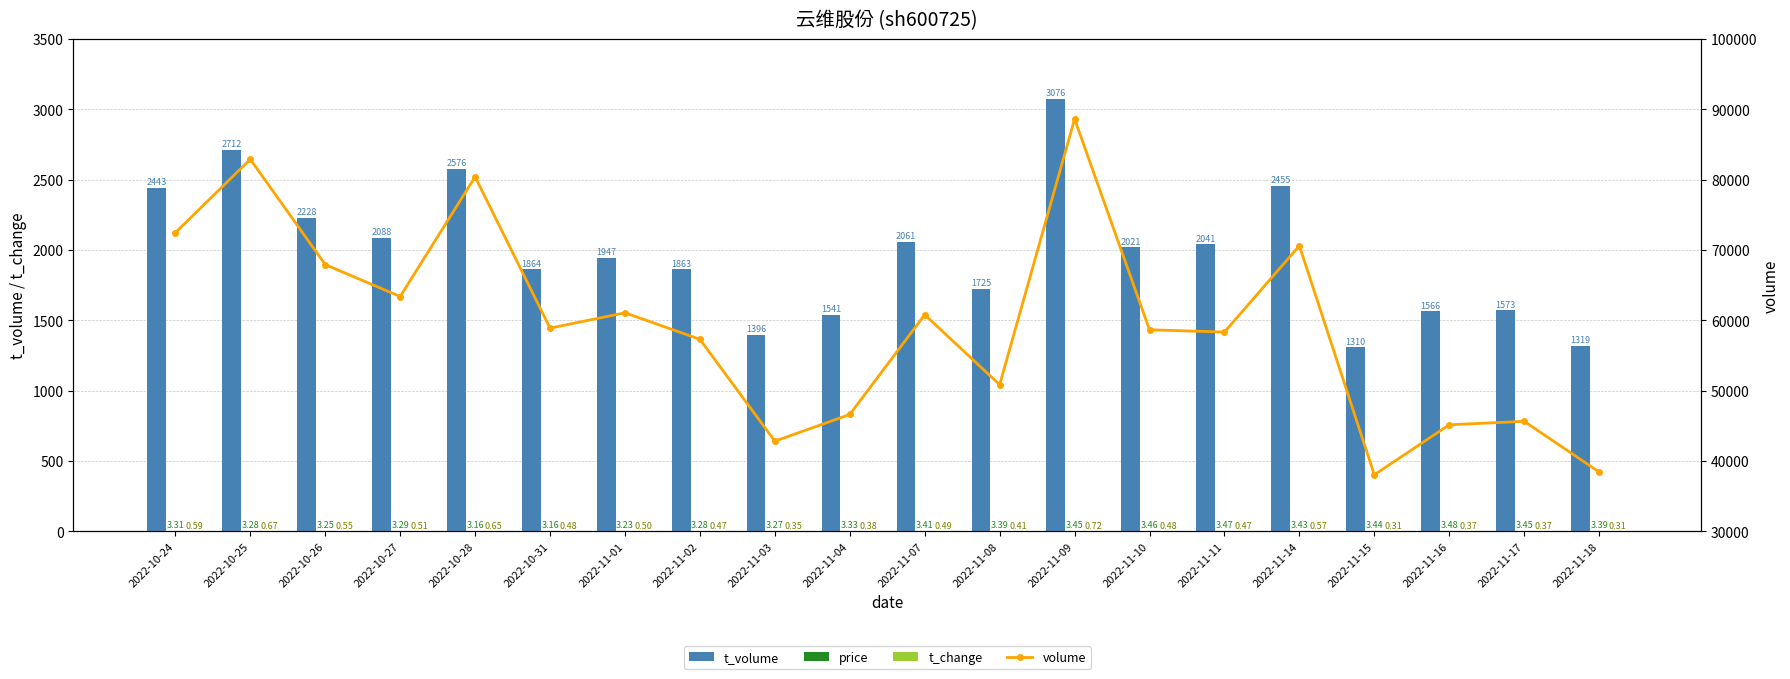

Reading left to right, what are all the values shown in this chart?

t_volume: 2022-10-24=2443.0	2022-10-25=2712.0	2022-10-26=2228.0	2022-10-27=2088.0	2022-10-28=2576.0	2022-10-31=1864.0	2022-11-01=1947.0	2022-11-02=1863.0	2022-11-03=1396.0	2022-11-04=1541.0	2022-11-07=2061.0	2022-11-08=1725.0	2022-11-09=3076.0	2022-11-10=2021.0	2022-11-11=2041.0	2022-11-14=2455.0	2022-11-15=1310.0	2022-11-16=1566.0	2022-11-17=1573.0	2022-11-18=1319.0
price: 2022-10-24=3.3	2022-10-25=3.3	2022-10-26=3.2	2022-10-27=3.3	2022-10-28=3.2	2022-10-31=3.2	2022-11-01=3.2	2022-11-02=3.3	2022-11-03=3.3	2022-11-04=3.3	2022-11-07=3.4	2022-11-08=3.4	2022-11-09=3.5	2022-11-10=3.5	2022-11-11=3.5	2022-11-14=3.4	2022-11-15=3.4	2022-11-16=3.5	2022-11-17=3.5	2022-11-18=3.4
t_change: 2022-10-24=0.6	2022-10-25=0.7	2022-10-26=0.6	2022-10-27=0.5	2022-10-28=0.7	2022-10-31=0.5	2022-11-01=0.5	2022-11-02=0.5	2022-11-03=0.3	2022-11-04=0.4	2022-11-07=0.5	2022-11-08=0.4	2022-11-09=0.7	2022-11-10=0.5	2022-11-11=0.5	2022-11-14=0.6	2022-11-15=0.3	2022-11-16=0.4	2022-11-17=0.4	2022-11-18=0.3
volume: 2022-10-24=72480.0	2022-10-25=82921.0	2022-10-26=67946.0	2022-10-27=63408.0	2022-10-28=80431.0	2022-10-31=58910.0	2022-11-01=61094.0	2022-11-02=57317.0	2022-11-03=42839.0	2022-11-04=46636.0	2022-11-07=60817.0	2022-11-08=50872.0	2022-11-09=88650.0	2022-11-10=58672.0	2022-11-11=58356.0	2022-11-14=70624.0	2022-11-15=38059.0	2022-11-16=45167.0	2022-11-17=45659.0	2022-11-18=38454.0